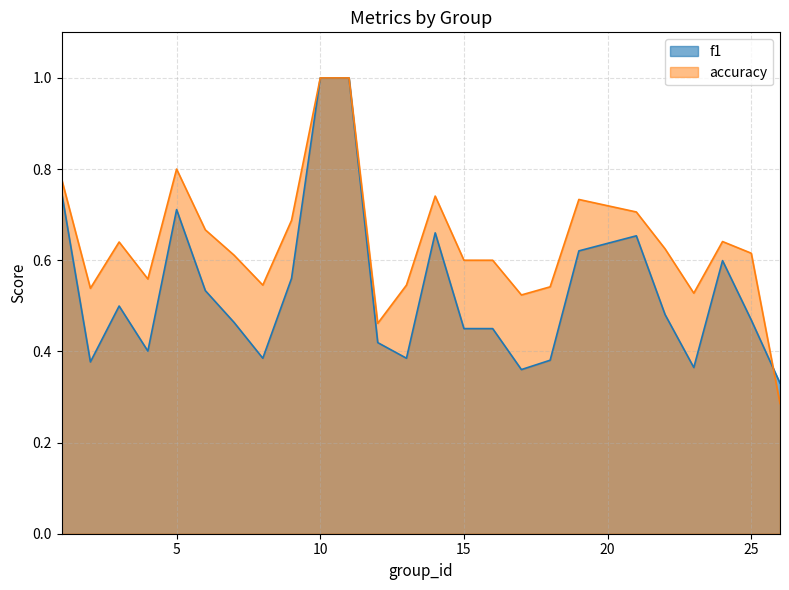

Reading left to right, transcribe all the data shown in this chart.

f1: 1=0.7	2=0.4	3=0.5	4=0.4	5=0.7	6=0.5	7=0.5	8=0.4	9=0.6	10=1.0	11=1.0	12=0.4	13=0.4	14=0.7	15=0.5	16=0.5	17=0.4	18=0.4	19=0.6	21=0.7	22=0.5	23=0.4	24=0.6	25=0.5	26=0.3
accuracy: 1=0.8	2=0.5	3=0.6	4=0.6	5=0.8	6=0.7	7=0.6	8=0.5	9=0.7	10=1.0	11=1.0	12=0.5	13=0.5	14=0.7	15=0.6	16=0.6	17=0.5	18=0.5	19=0.7	21=0.7	22=0.6	23=0.5	24=0.6	25=0.6	26=0.3